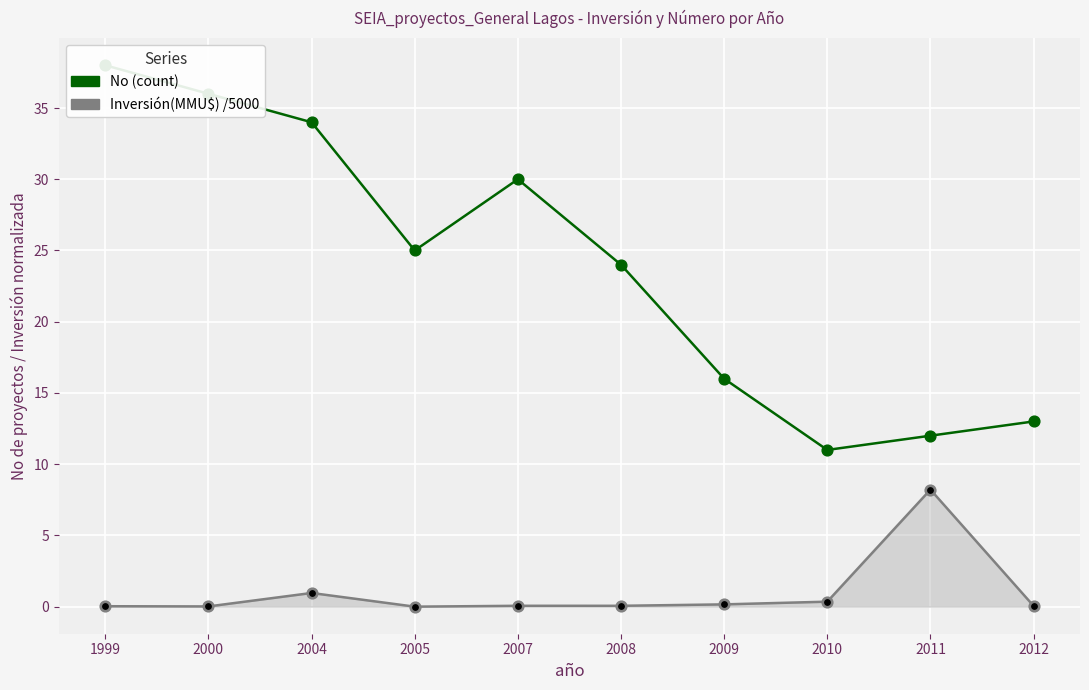

What is the total value across all series at 1999?

38.0